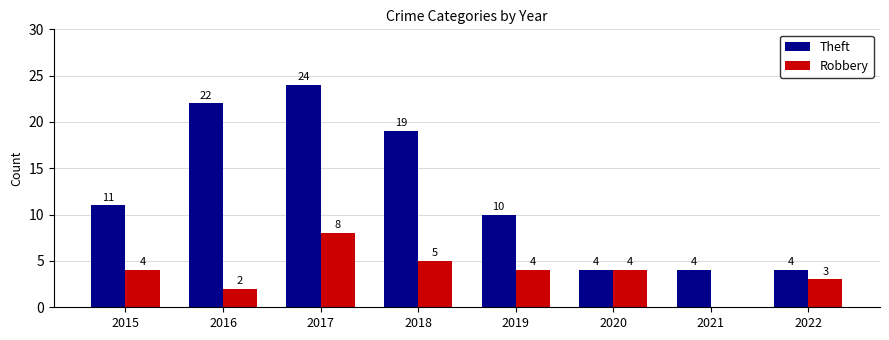

Which series changed the most between 2017 and 2020?

Theft